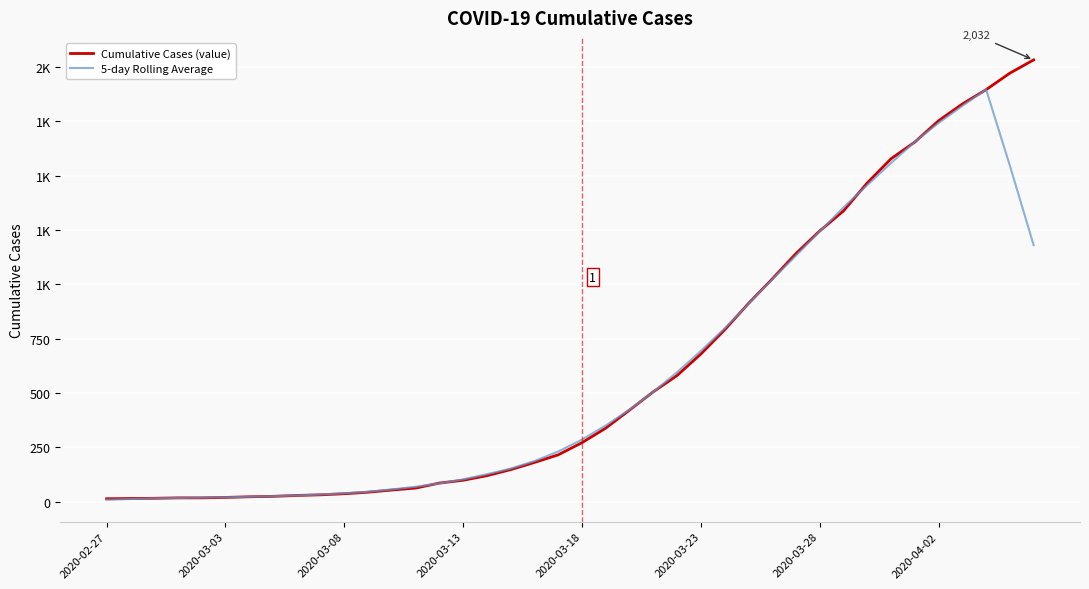

What is the maximum value shown in the chart?

2032.0